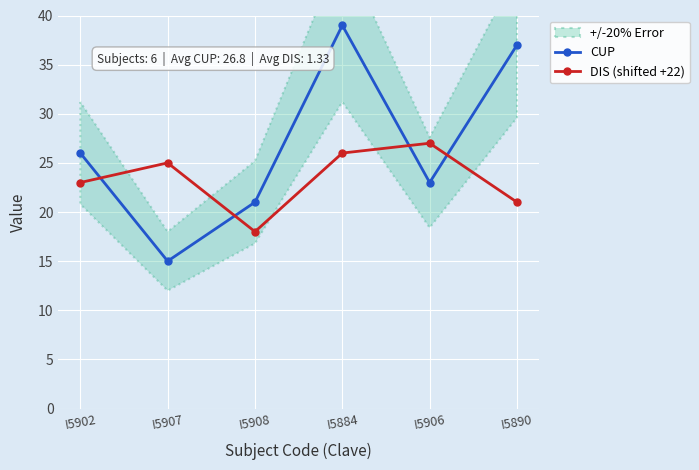

The DIS (shifted +22) series shows 7 at I5906. True or false?

False